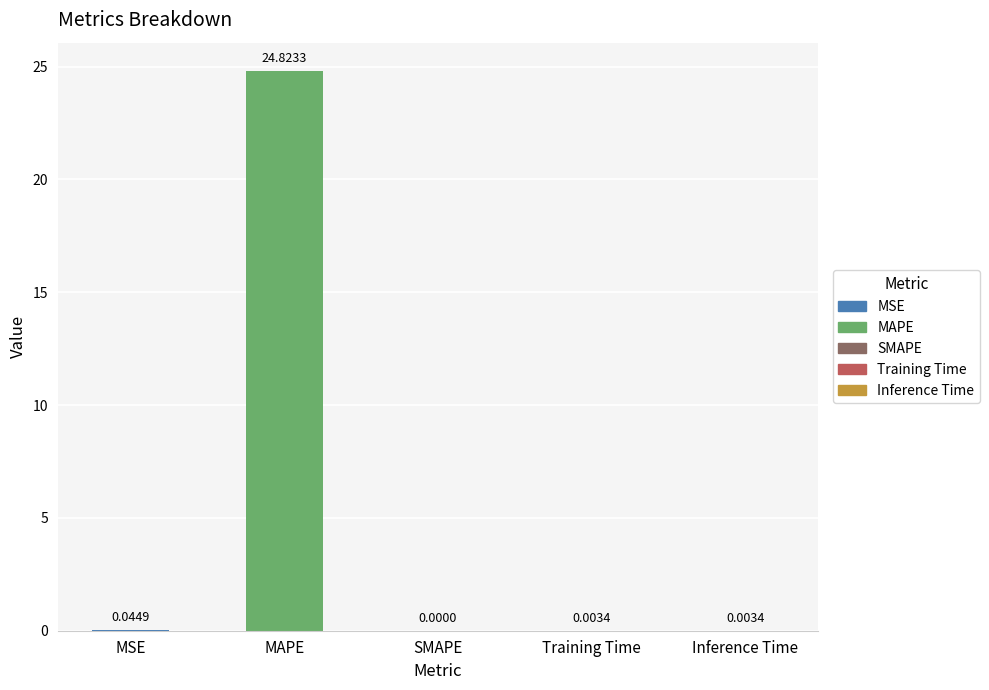

What is the sum of all values?

24.9